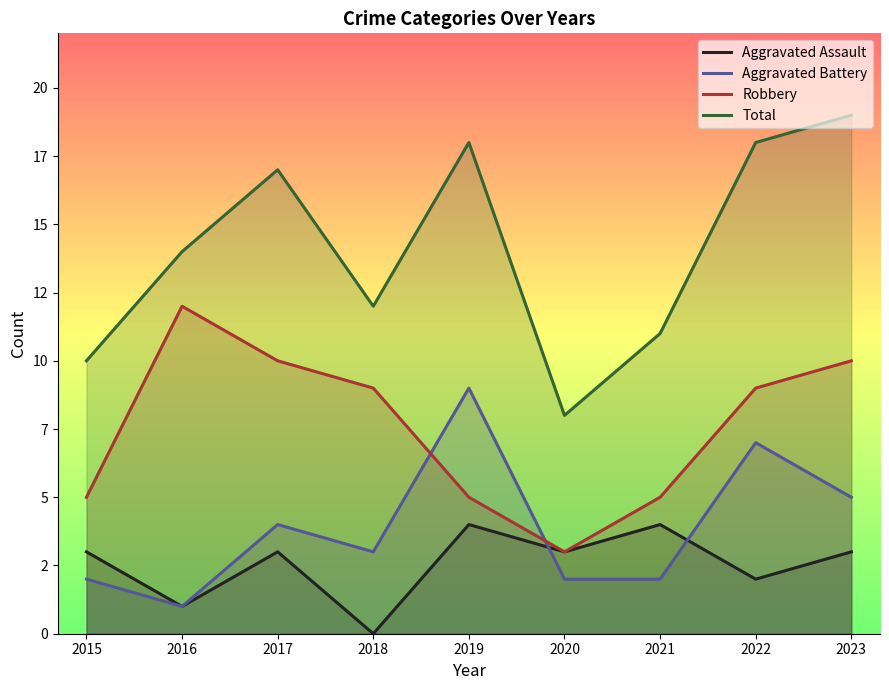

At which category is the sum across all series the highest?

2023